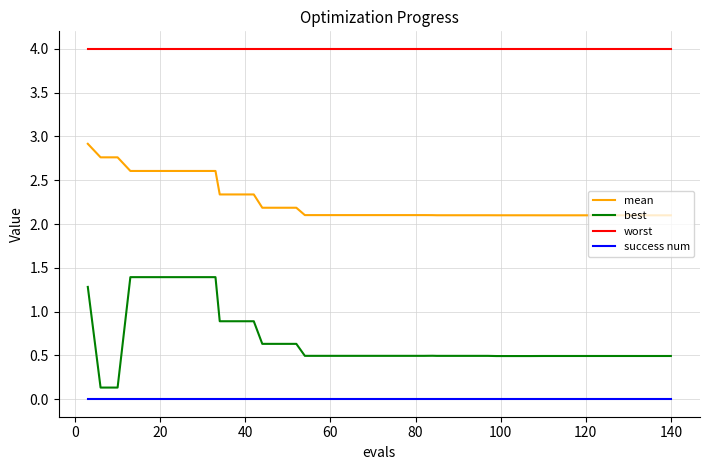

Is this an area chart (filled region under the line)?

No